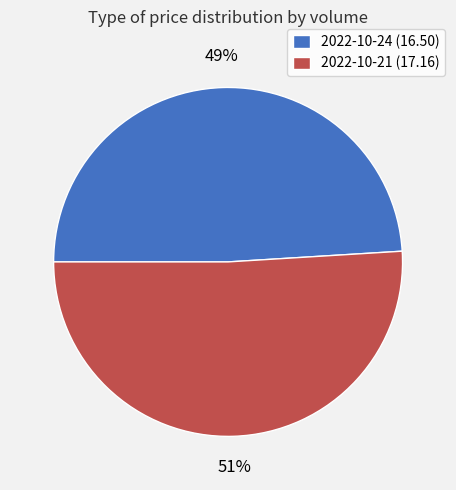

What is the ratio of the value at 2022-10-21 (17.16) to the value at 2022-10-24 (16.50)?

1.0